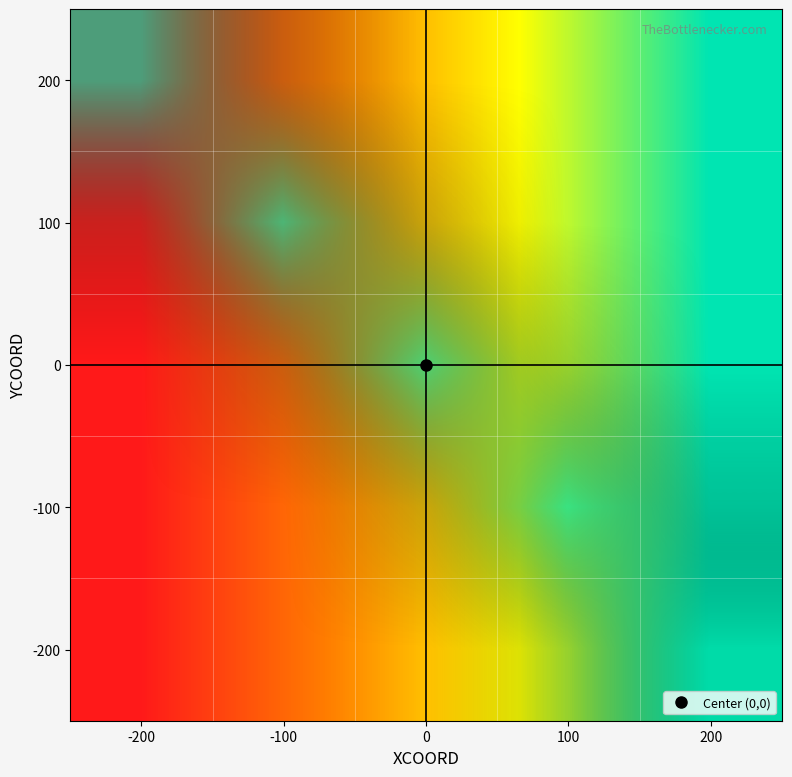

How many categories are shown in the chart?

5